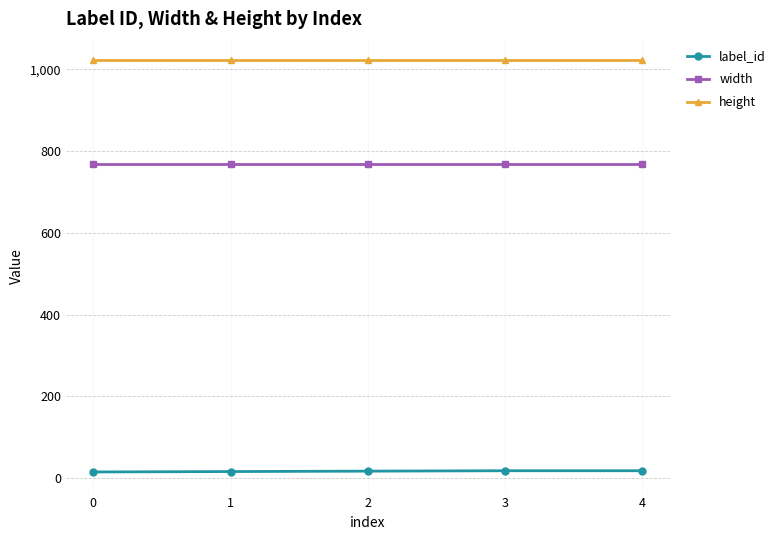

What is the value of the height point at the 3rd from the left?

1024